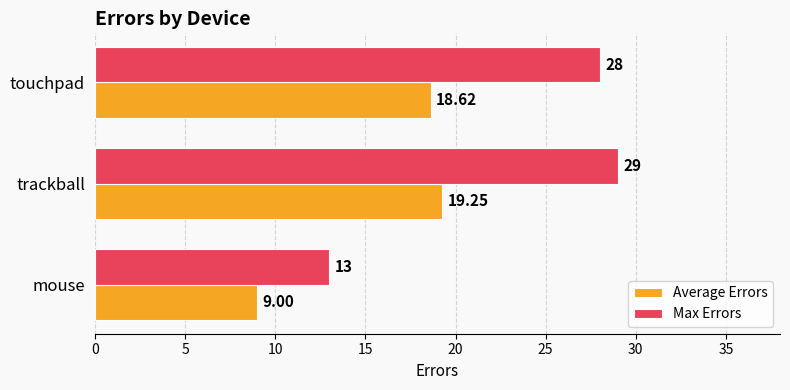

What is the sum of all Max Errors values?

70.0